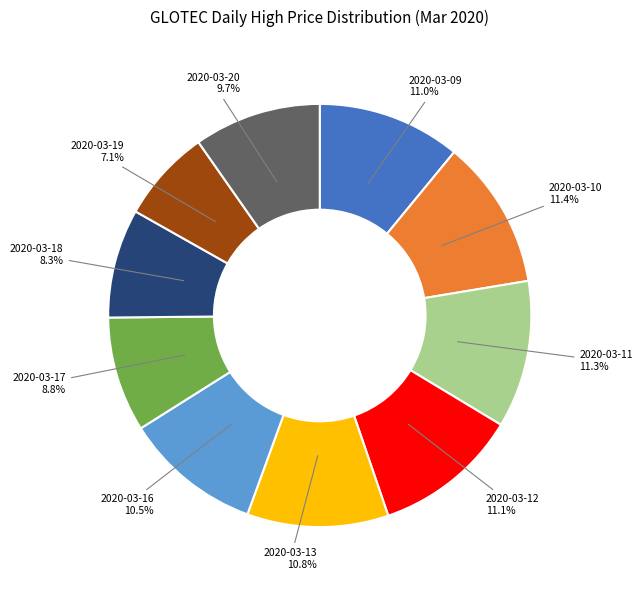

Which has a higher value, 2020-03-17 or 2020-03-11?

2020-03-11